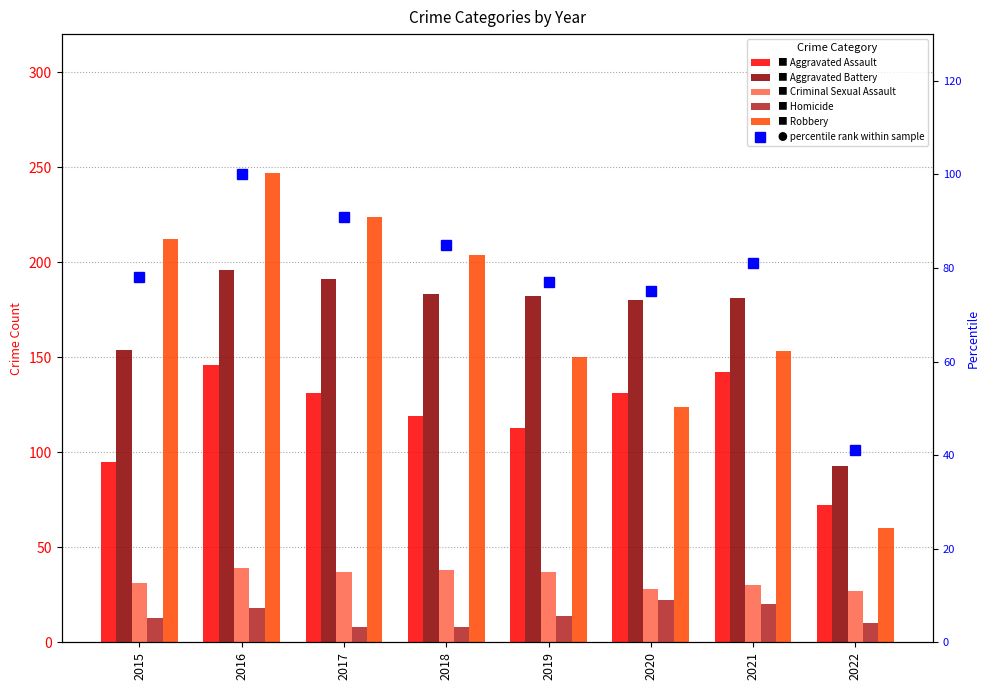

What is the value of the Aggravated Assault bar at the 1st from the left?

95